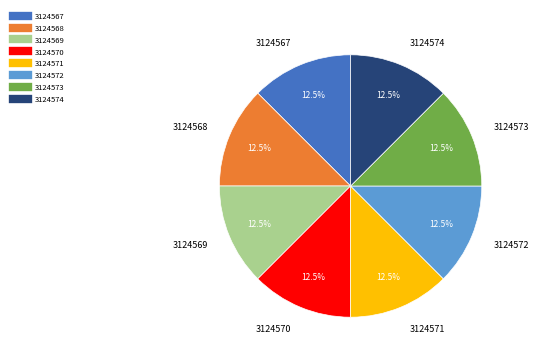

Approximately how many times larger is the value at 3124567 compared to 3124574?

1.0